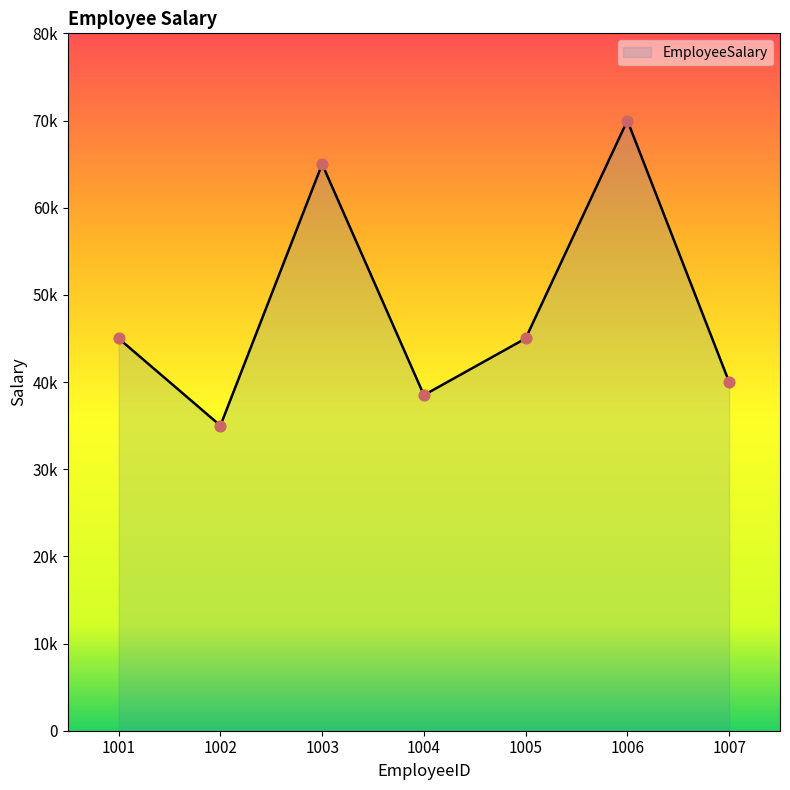

Which has a higher value, 1001 or 1007?

1001